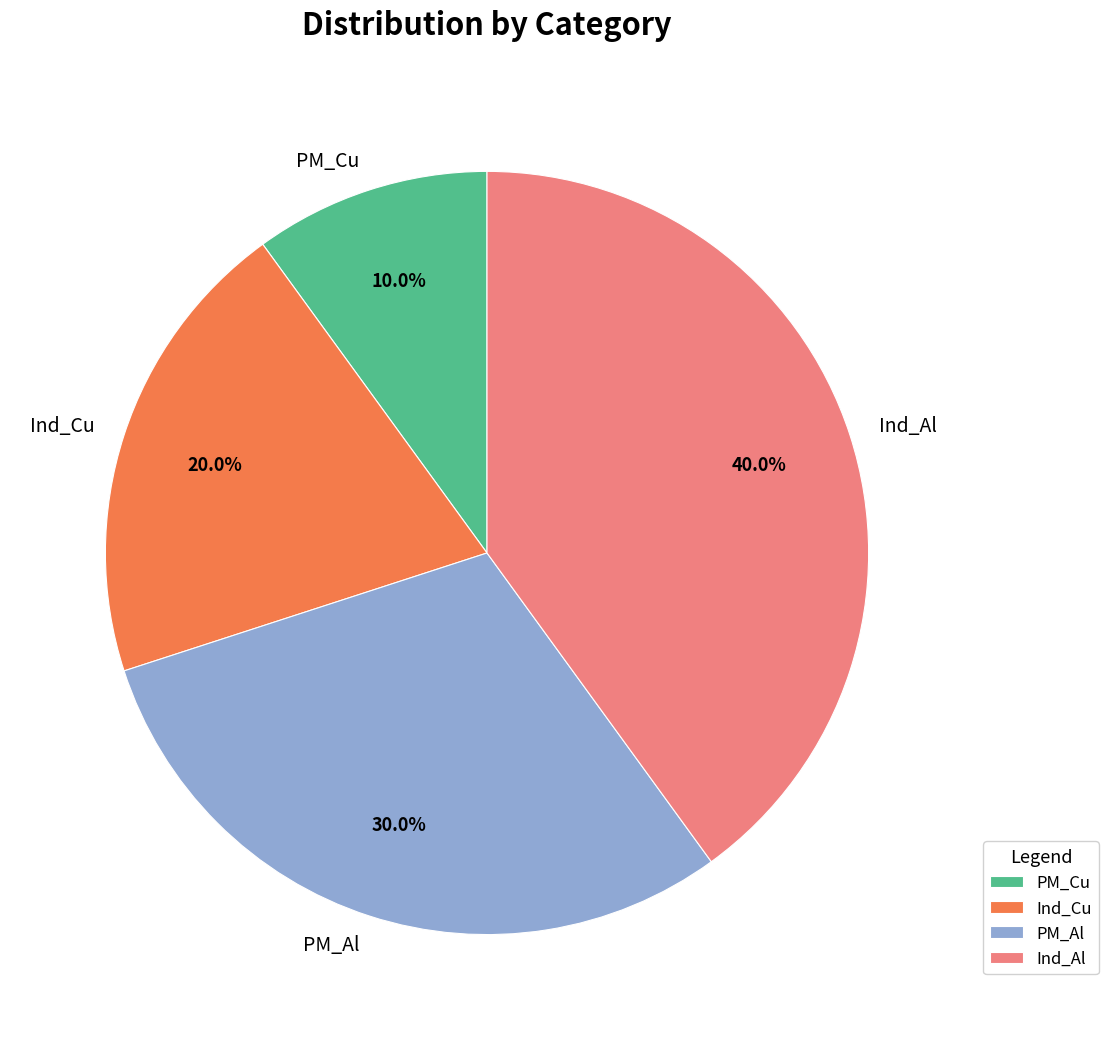

To the nearest percent, what percentage of the pie is Ind_Al?

40%